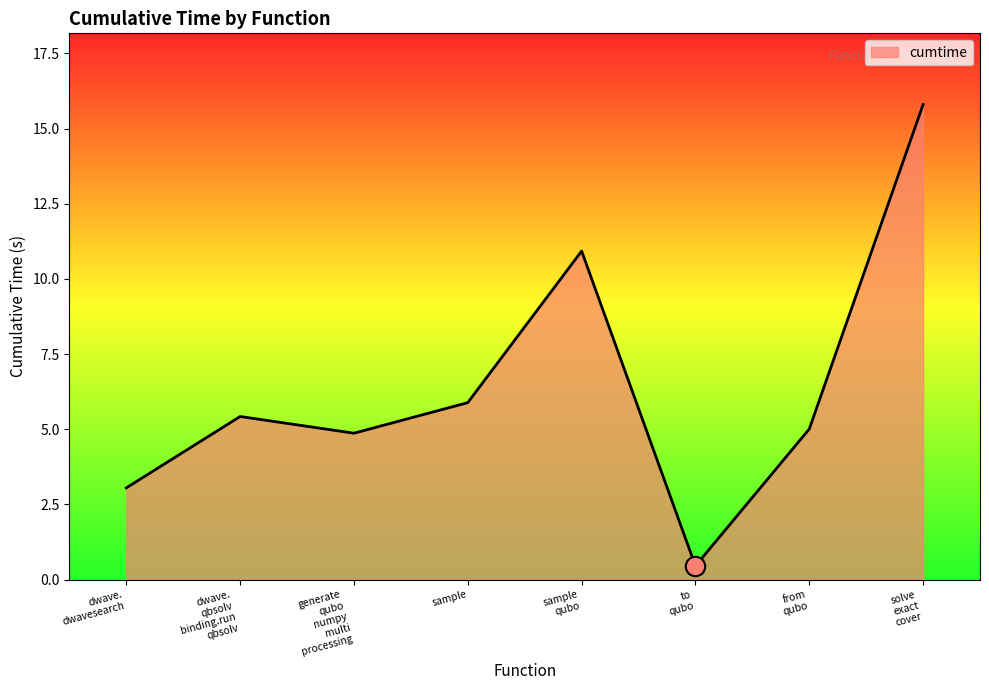

What is the average value?

6.4